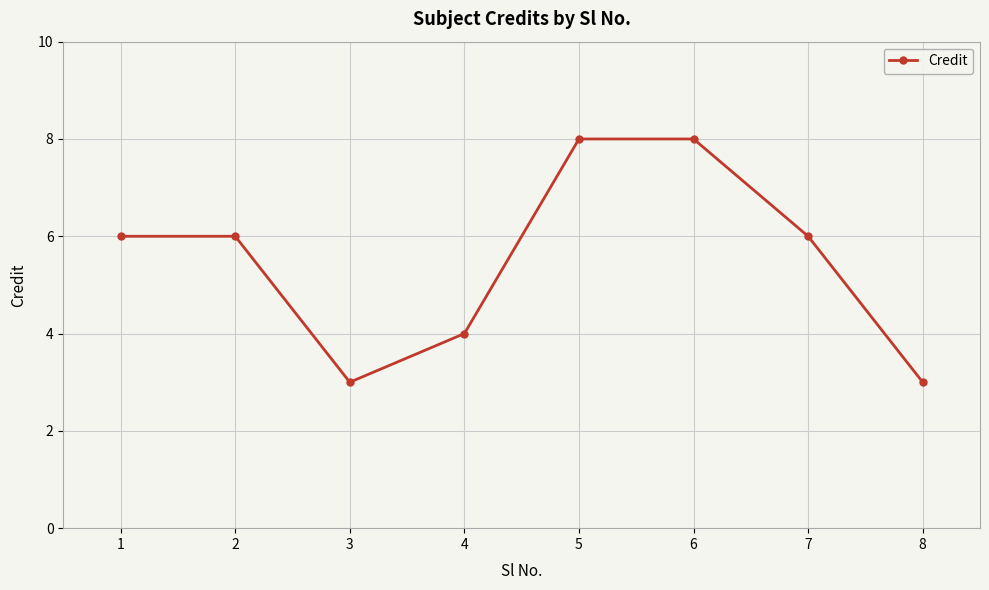

Count the number of categories in the chart.

8